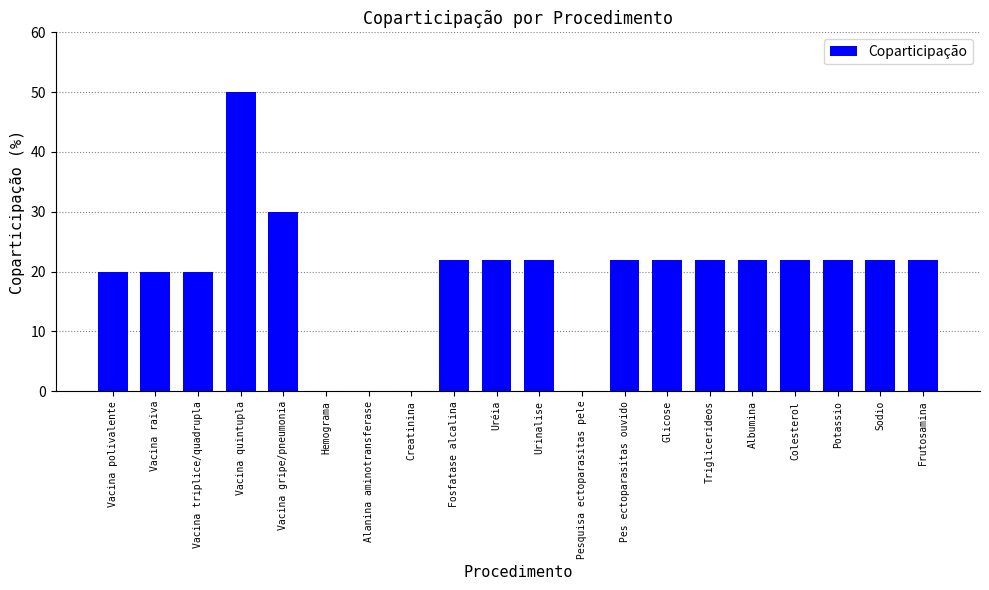

What is the average value?

19